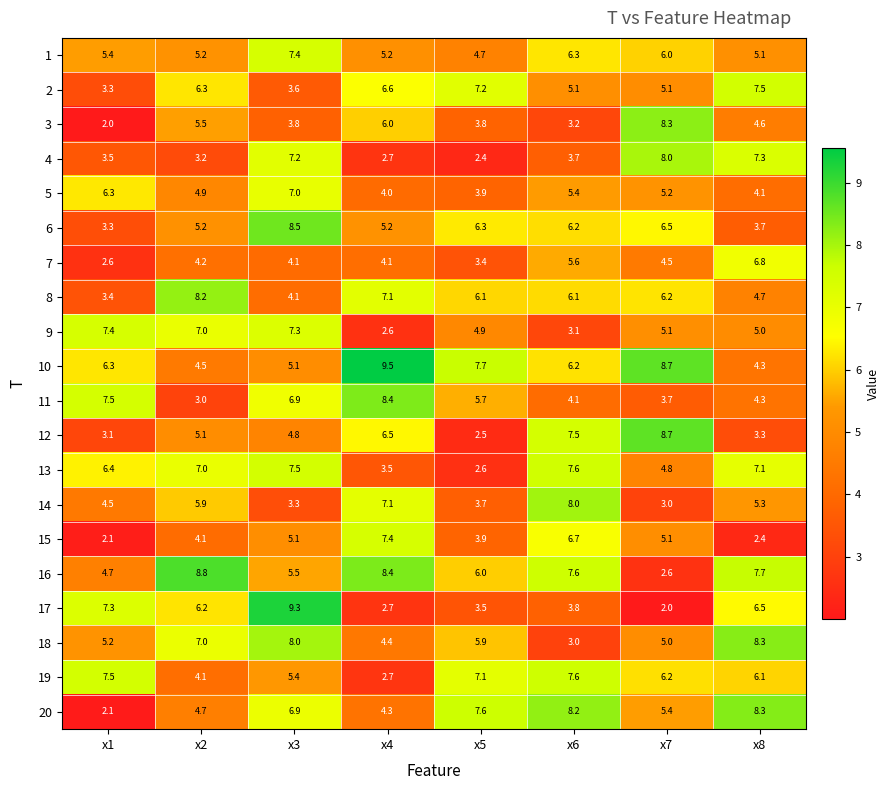

Rank the categories by 20 value from lowest to highest.

x1, x4, x2, x7, x3, x5, x6, x8